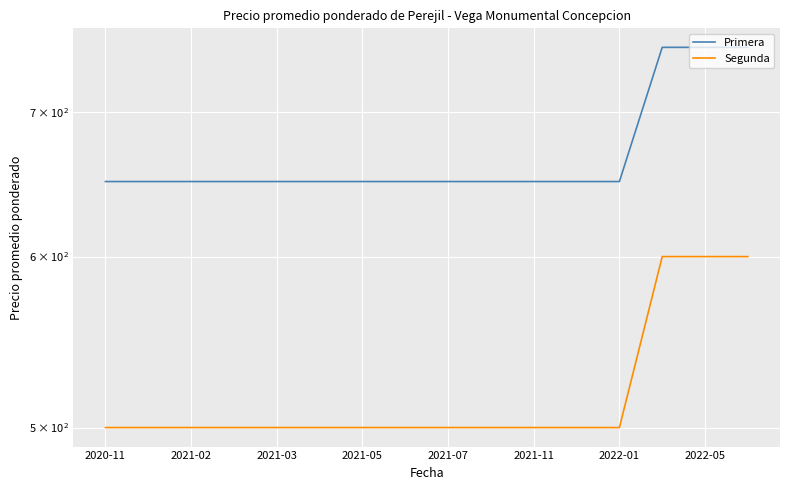

How many data points in Primera are above 650?

3